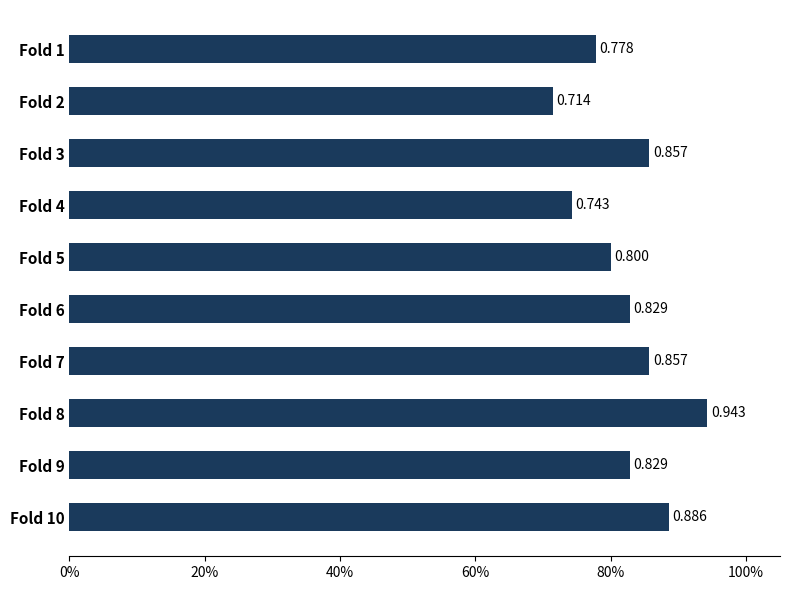

Are the bars horizontal?

Yes